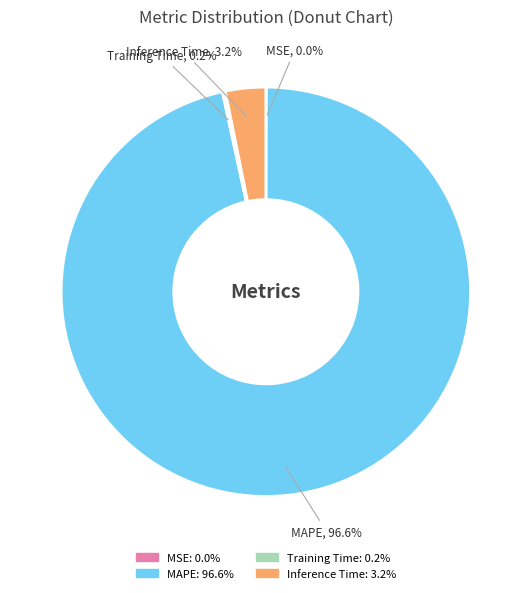

Which slice is the largest?

MAPE